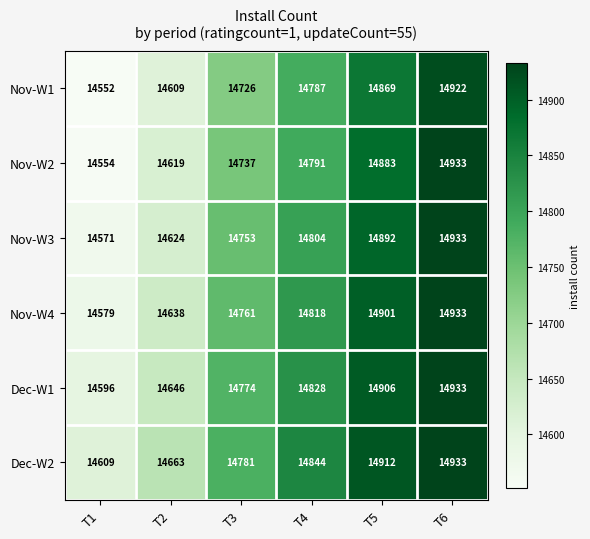

What is the spread (max minus min) of values at T1?

57